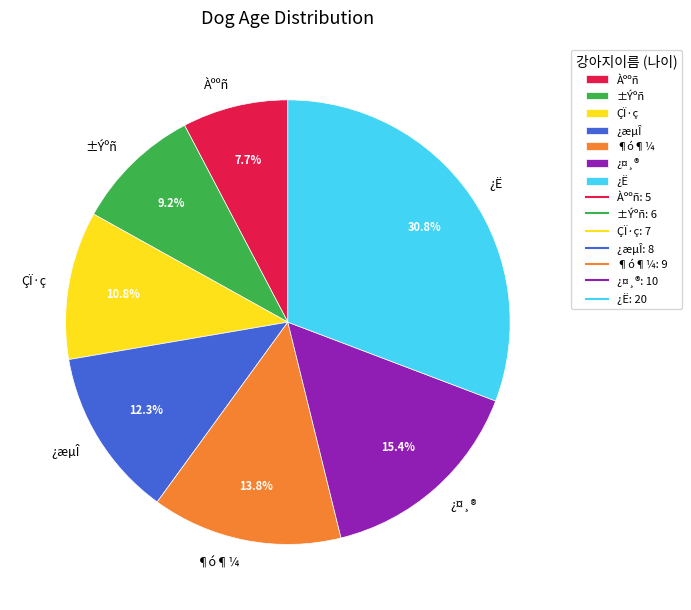

What is the smallest slice in the pie chart?

Àººñ